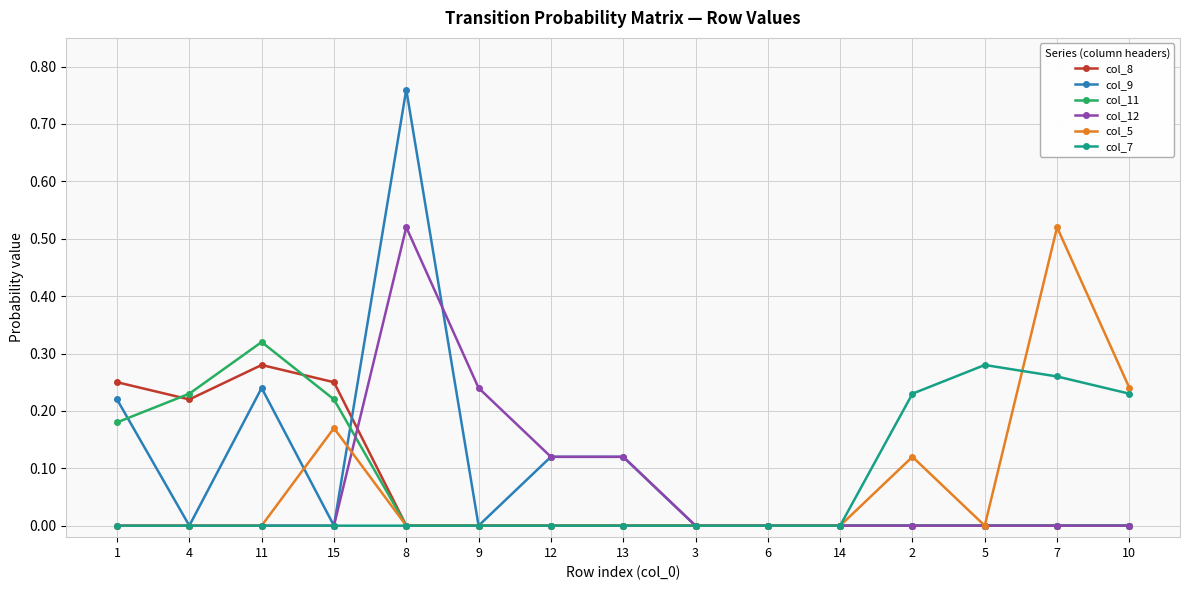

How many lines are shown in the chart?

6